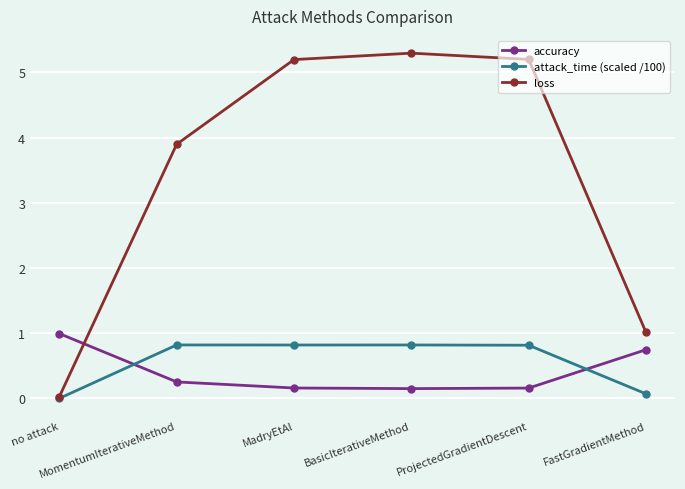

How many series are shown in this chart?

3